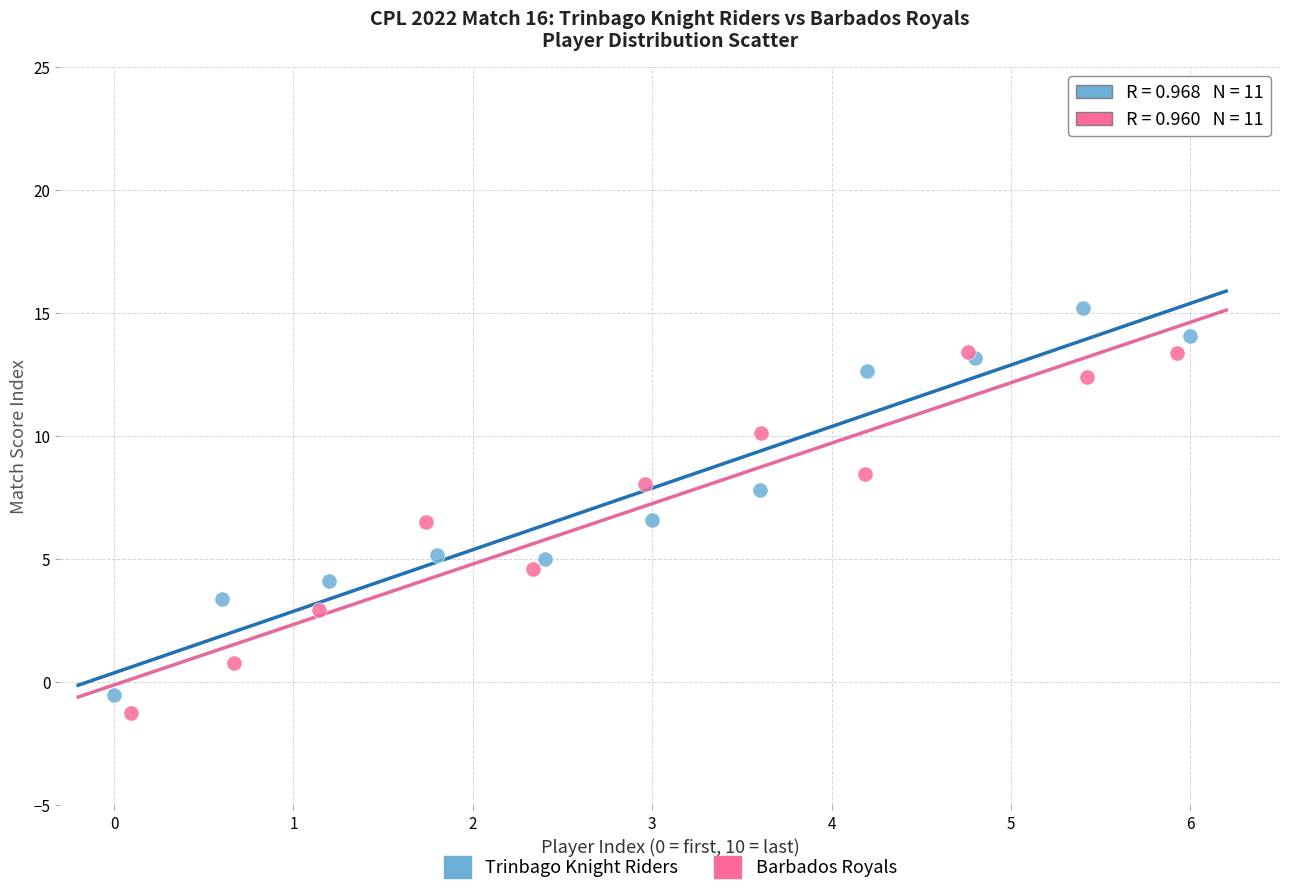

Which series reaches the maximum Y coordinate?

Trinbago Knight Riders